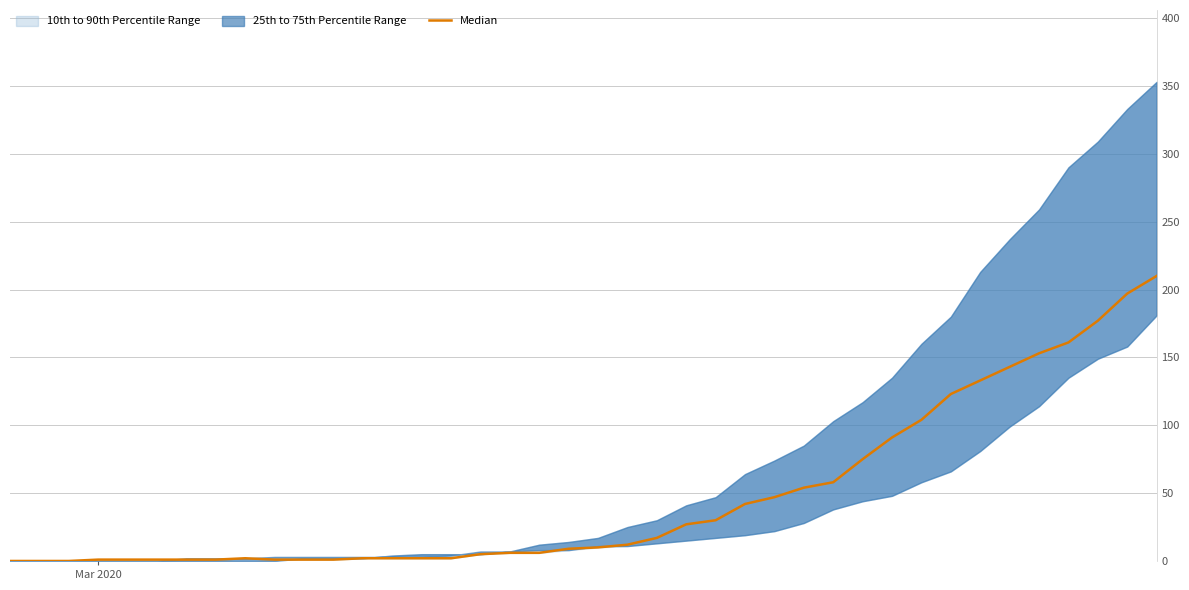

How many lines are shown in the chart?

1